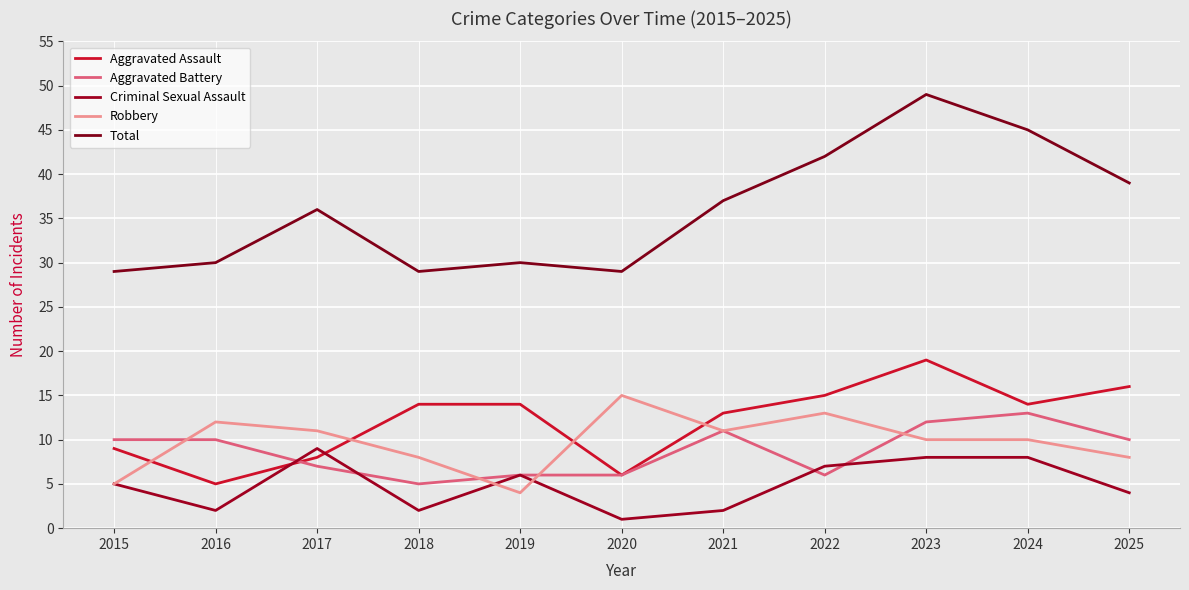

At which label is Criminal Sexual Assault closest to 5?

2015